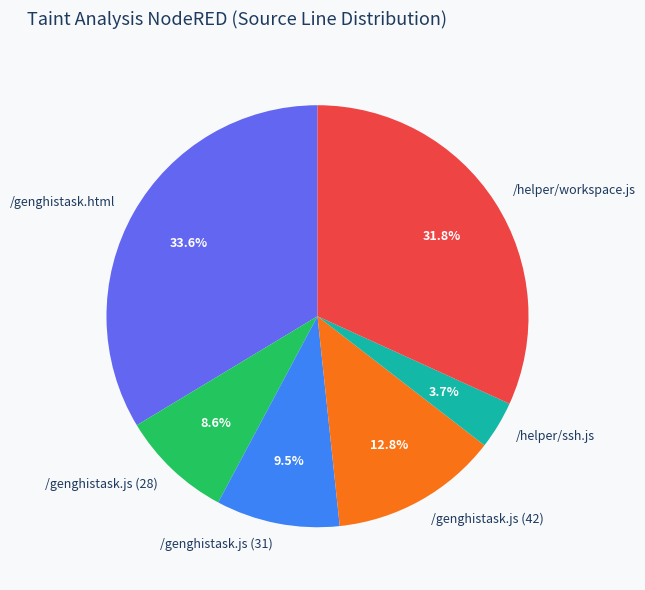

How many slices are in this pie chart?

6